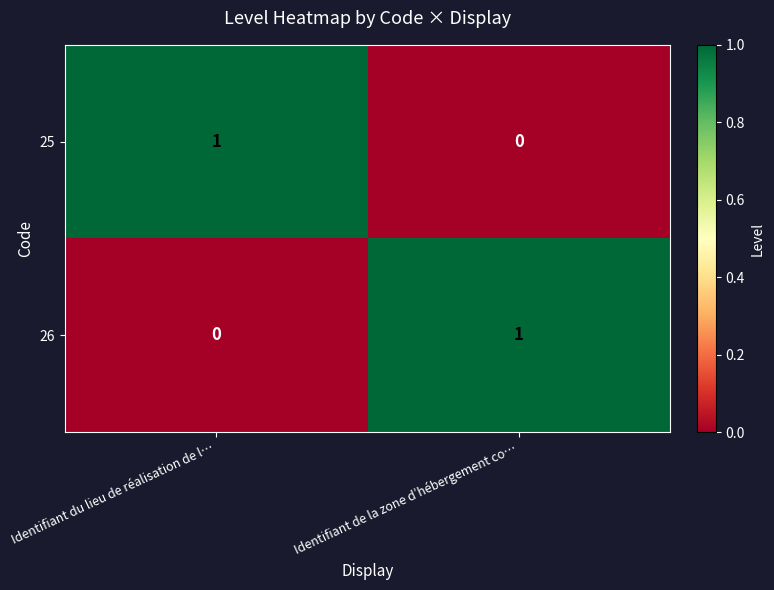

Is the value of 26 at Identifiant de la zone d’hébergement co… greater than the value of 25 at Identifiant de la zone d’hébergement co…?

Yes